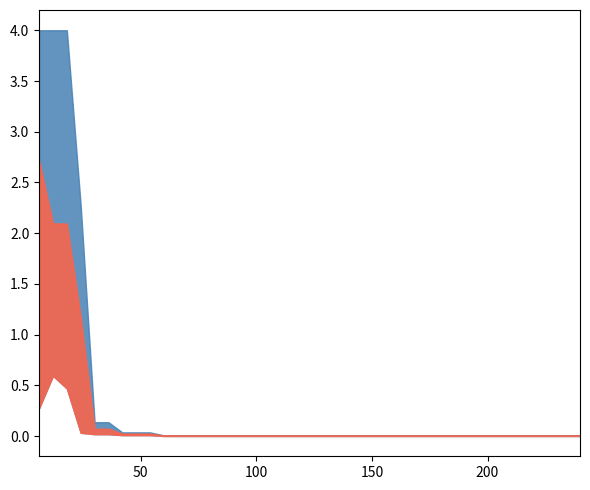

Between 6 and 96, which series saw the biggest shift?

worst